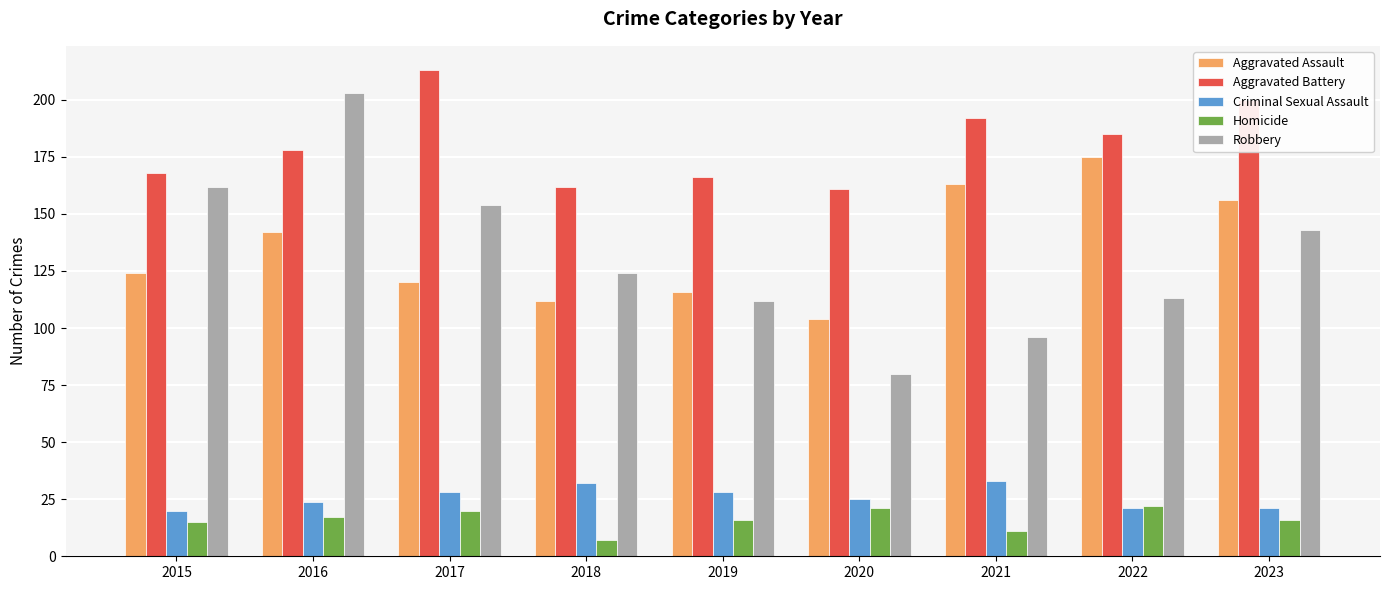

What is the value of the Criminal Sexual Assault bar at the 7th from the left?

33